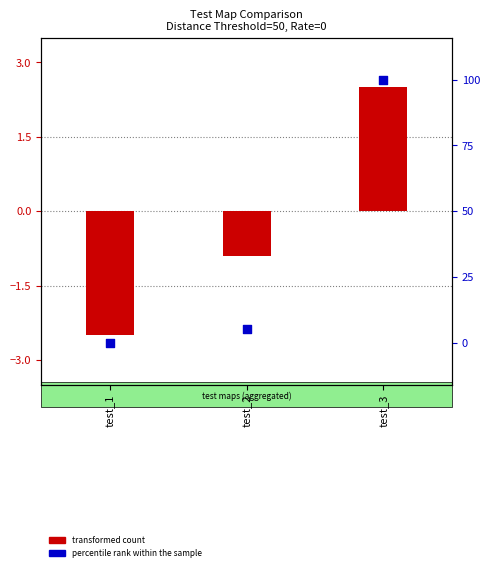

Which series reaches the maximum Y coordinate?

percentile rank within the sample